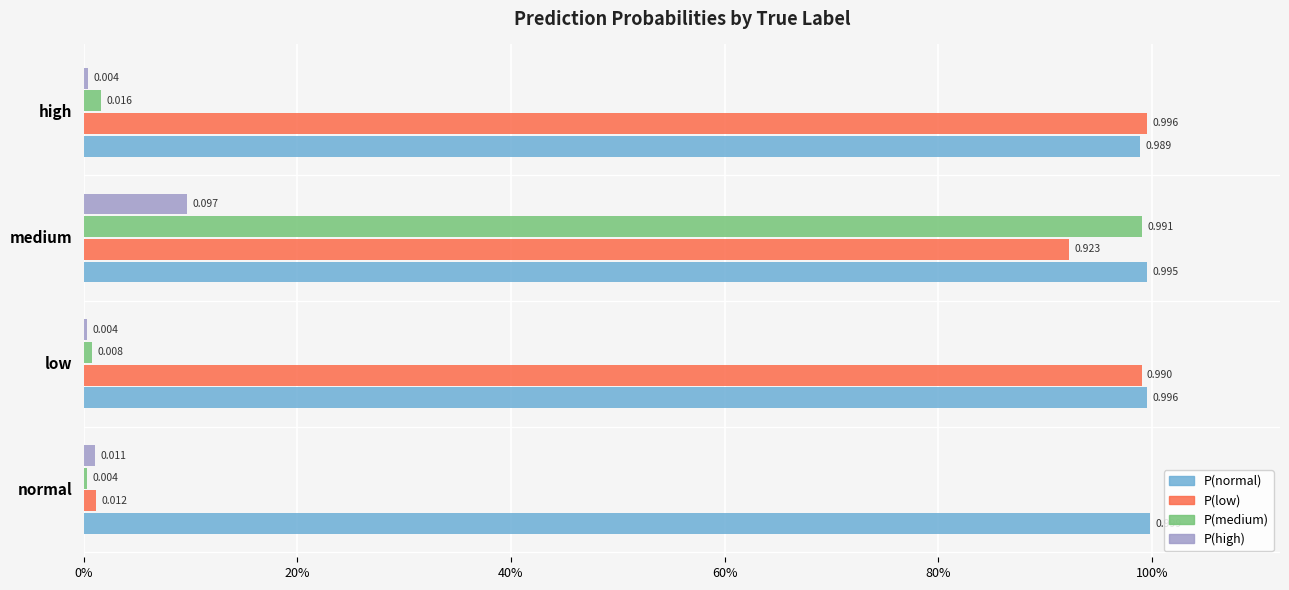

How many groups of bars are there?

4